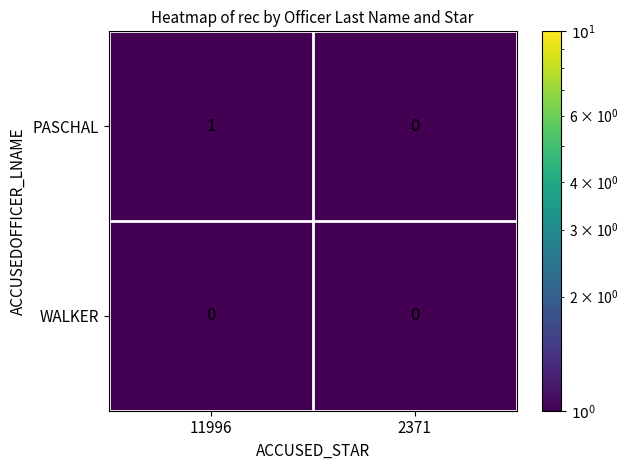

At which category is the sum across all series the highest?

11996